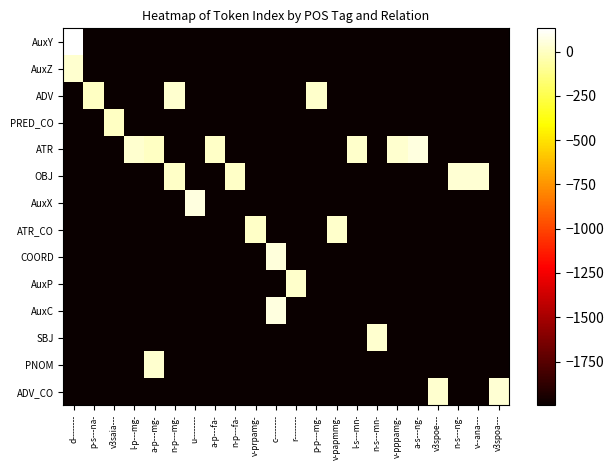

List the series in order of their peak value, highest first.

AuxY, AuxX, AuxC, ATR, COORD, ADV_CO, OBJ, ADV, AuxZ, PNOM, SBJ, ATR_CO, AuxP, PRED_CO